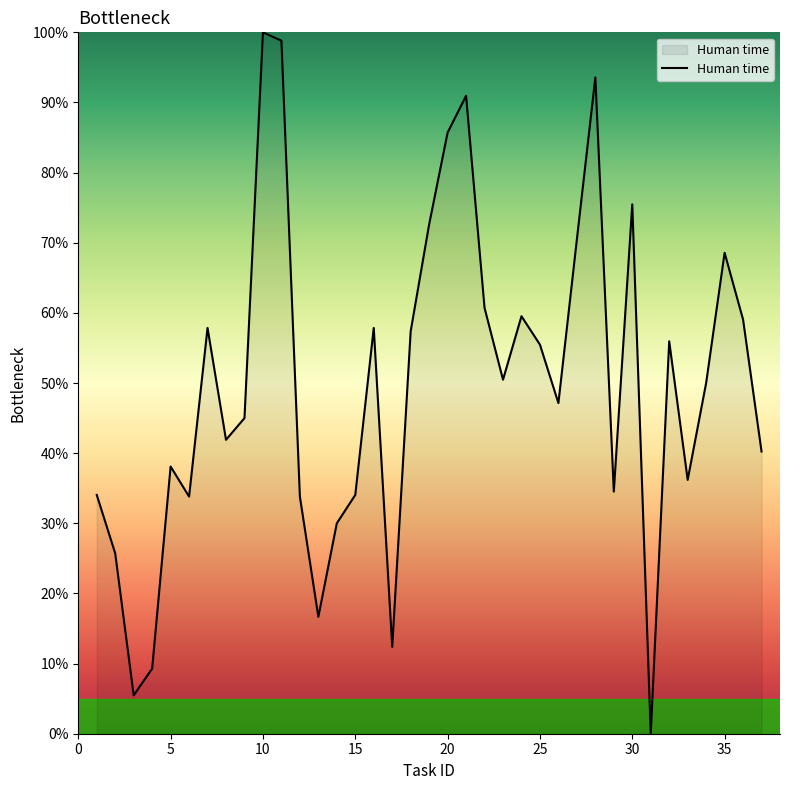

What is the difference between the maximum and minimum values?

100.0